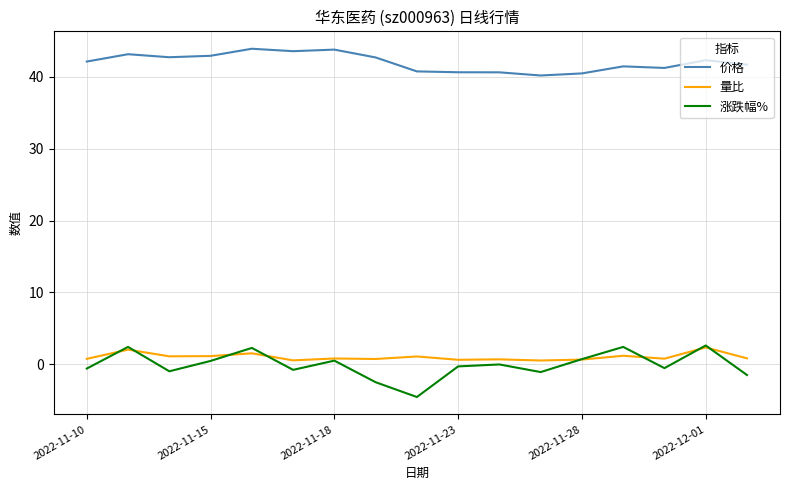

Which series has the widest spread of values?

涨跌幅%